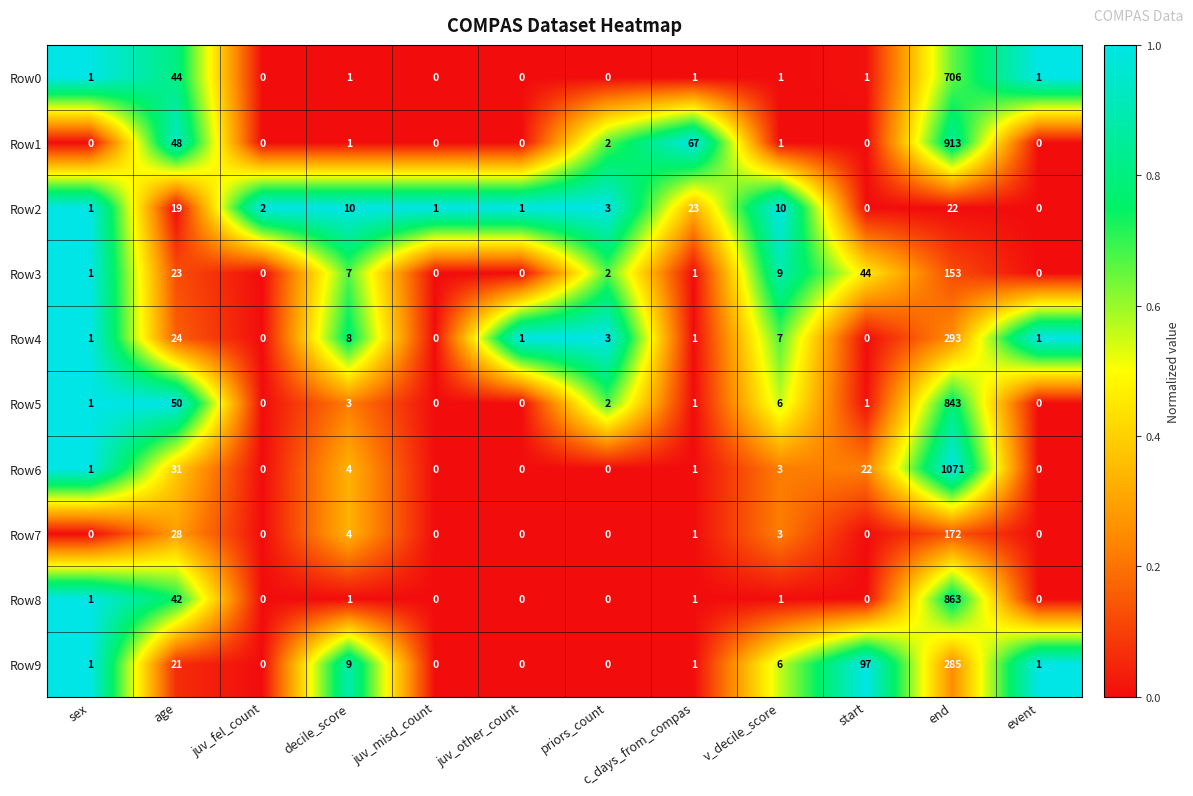

The Row8 series shows 16 at age. True or false?

False